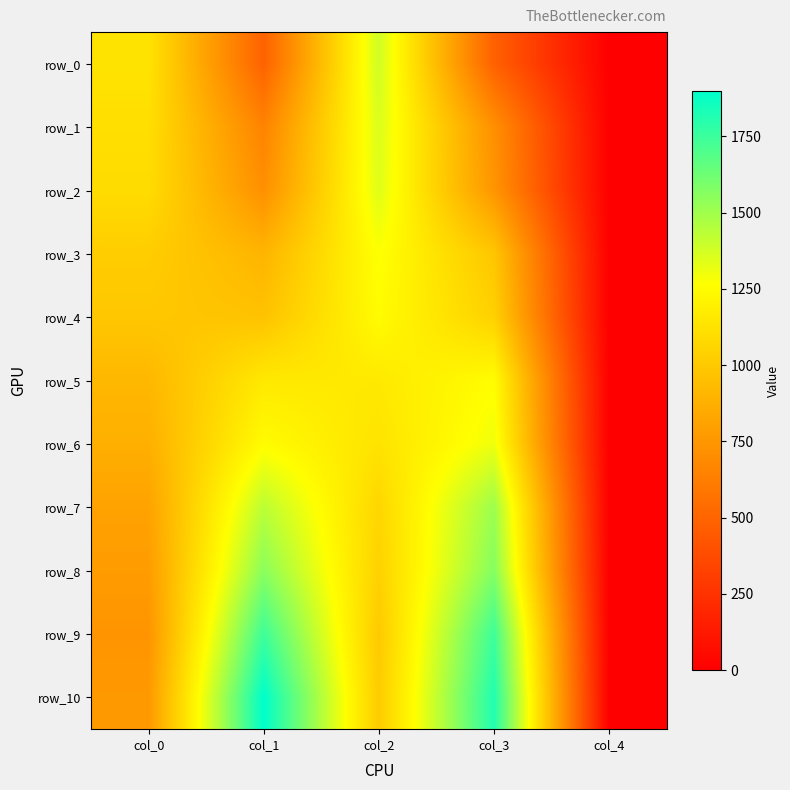

What is the average value of the row_7 series?

963.2